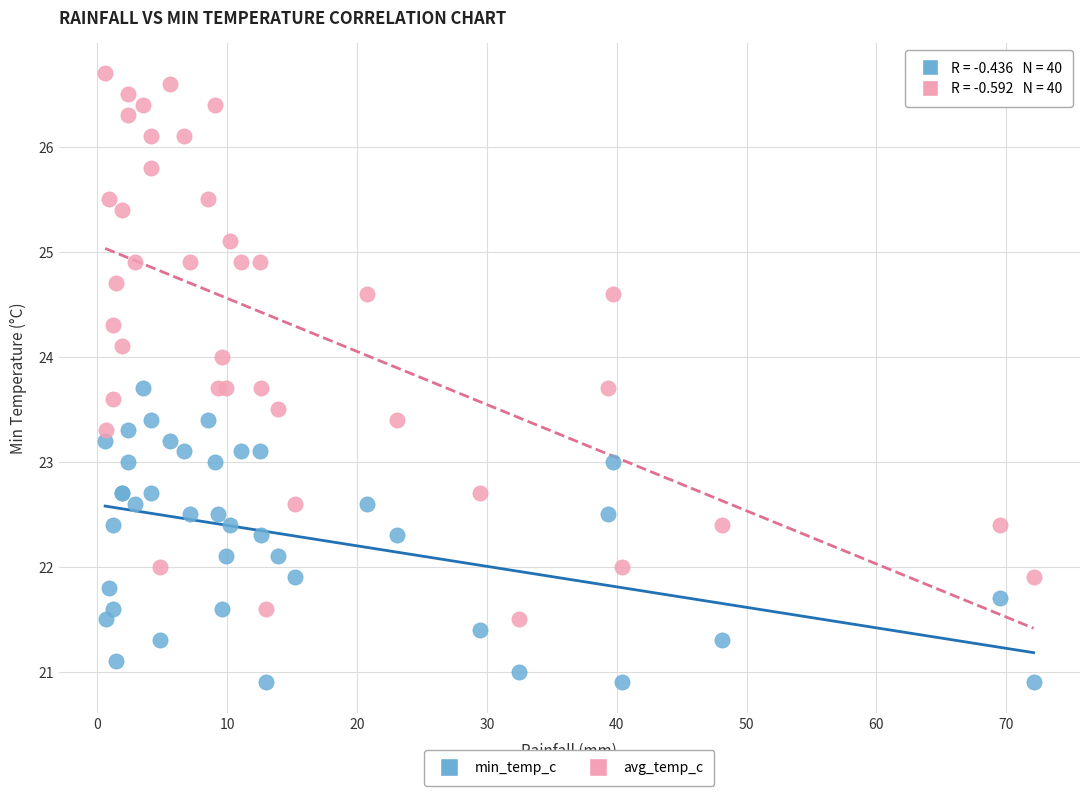

Which series reaches the minimum Y coordinate?

min_temp_c